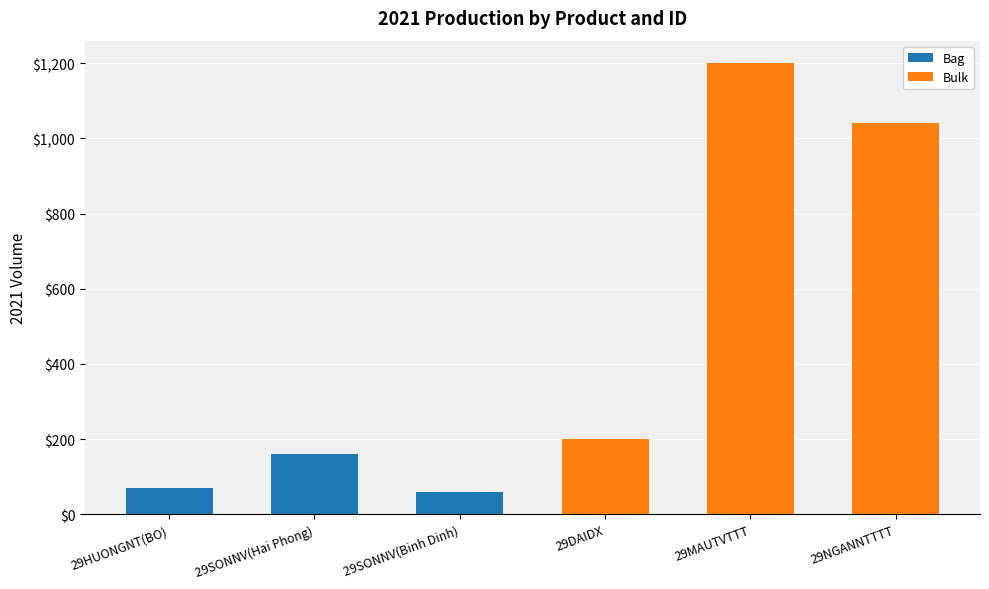

The value of Bag at 29MAUTVTTT is -66. True or false?

False